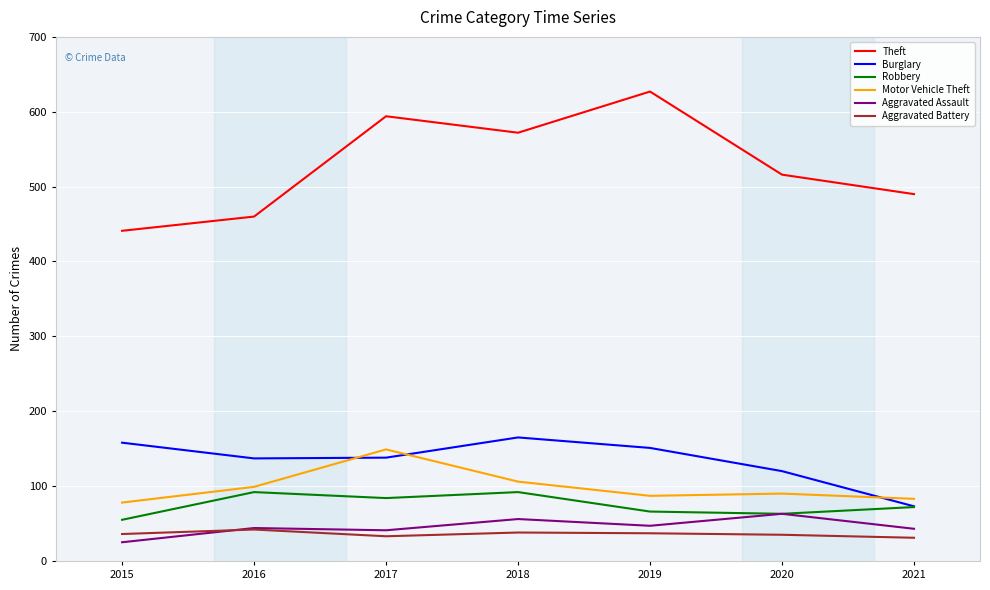

What is the smallest value displayed?

25